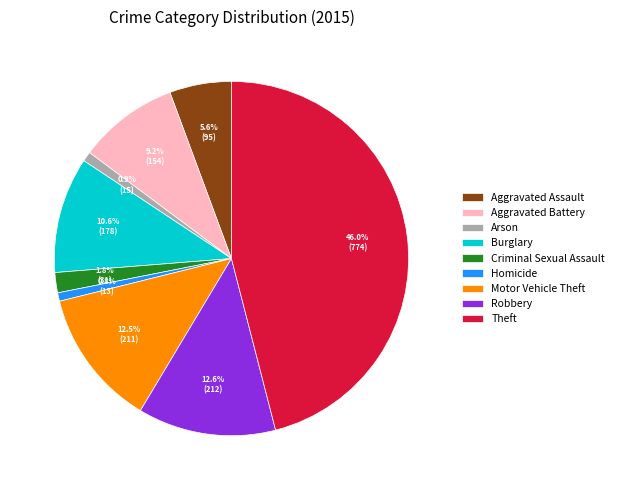

Which category has the biggest portion of the pie?

Theft